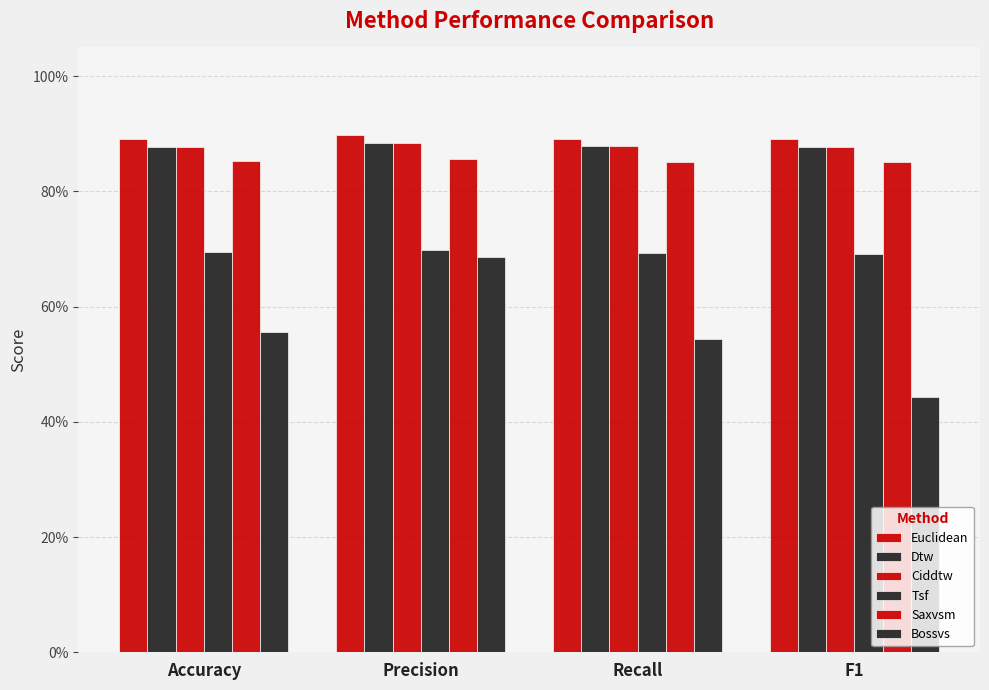

What is the approximate value of Tsf at F1?

0.7